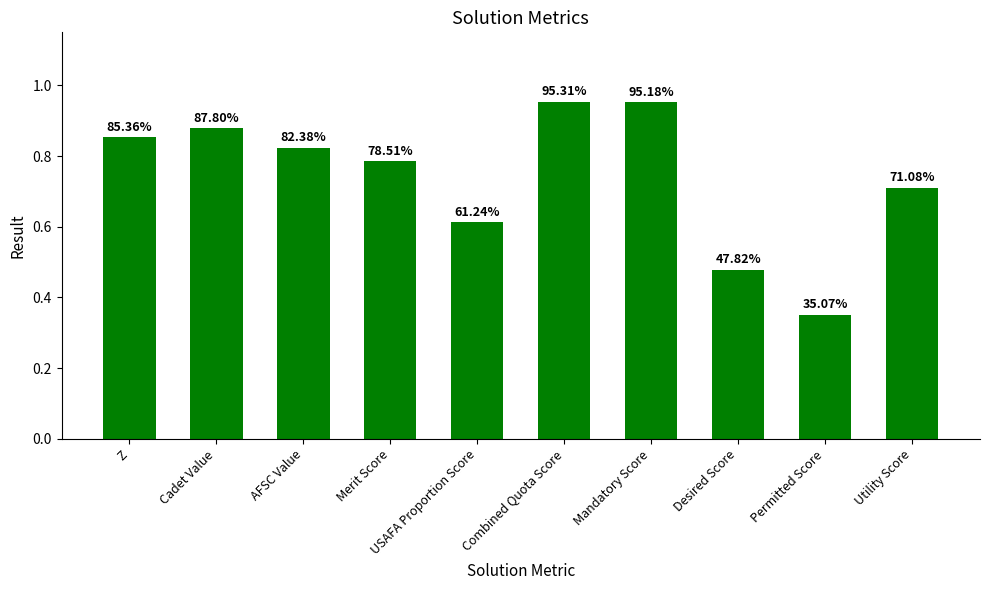

What is the minimum value shown in the chart?

0.4